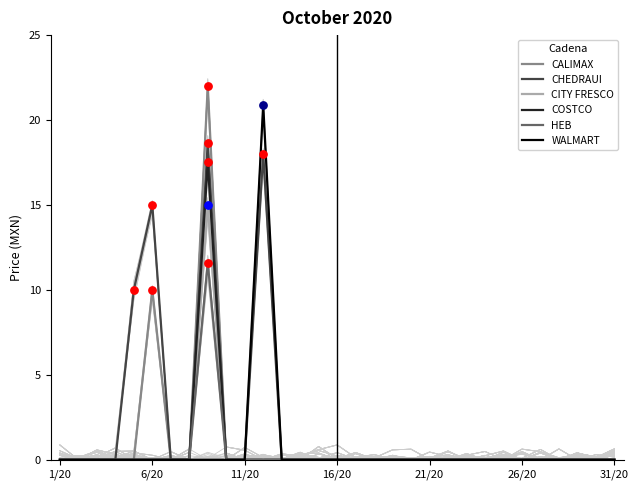

What are all the series names shown in the legend?

CALIMAX, CHEDRAUI, CITY FRESCO, COSTCO, HEB, WALMART